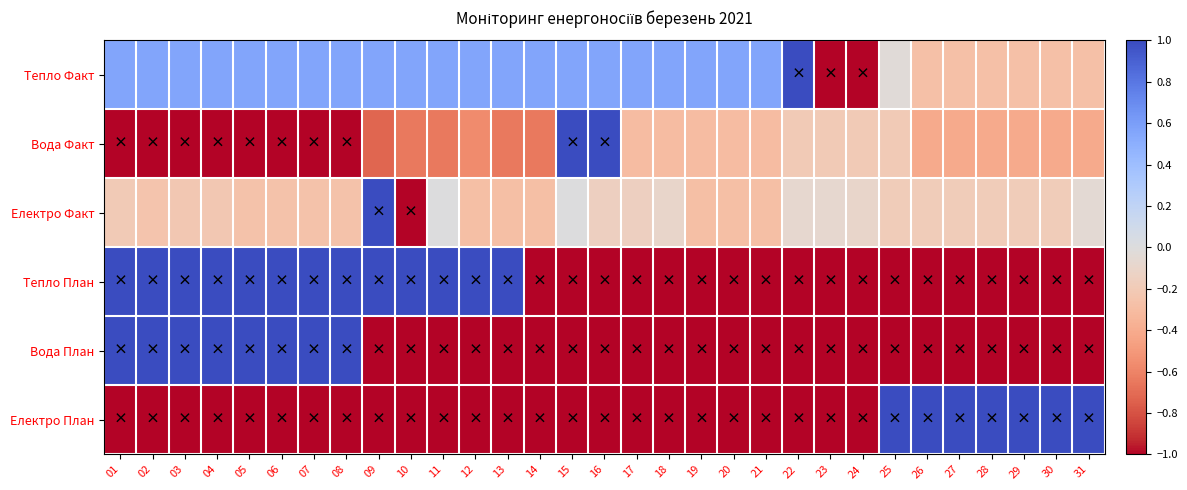

Count the number of categories in the chart.

31